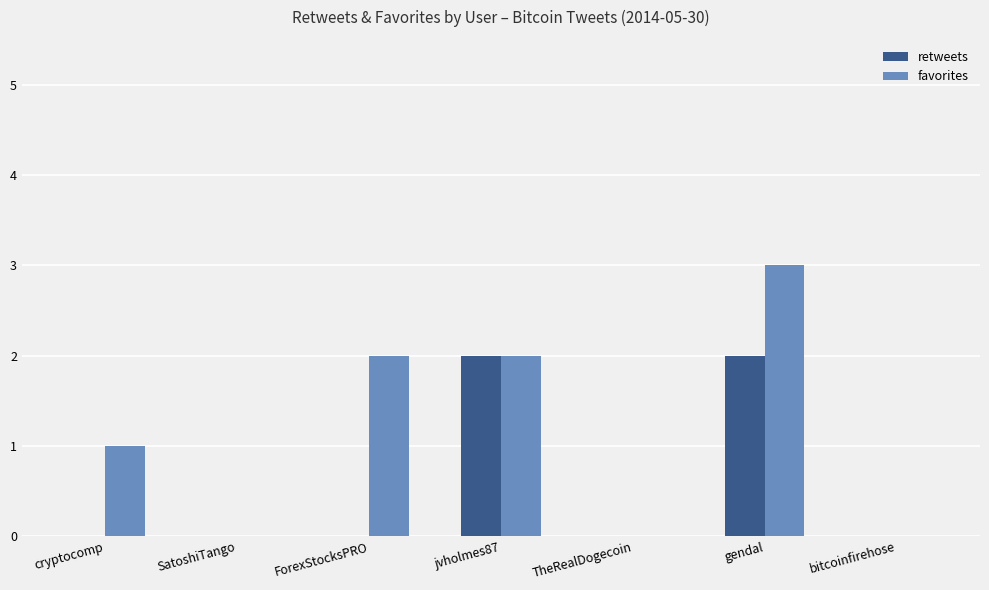

How many groups of bars are there?

7